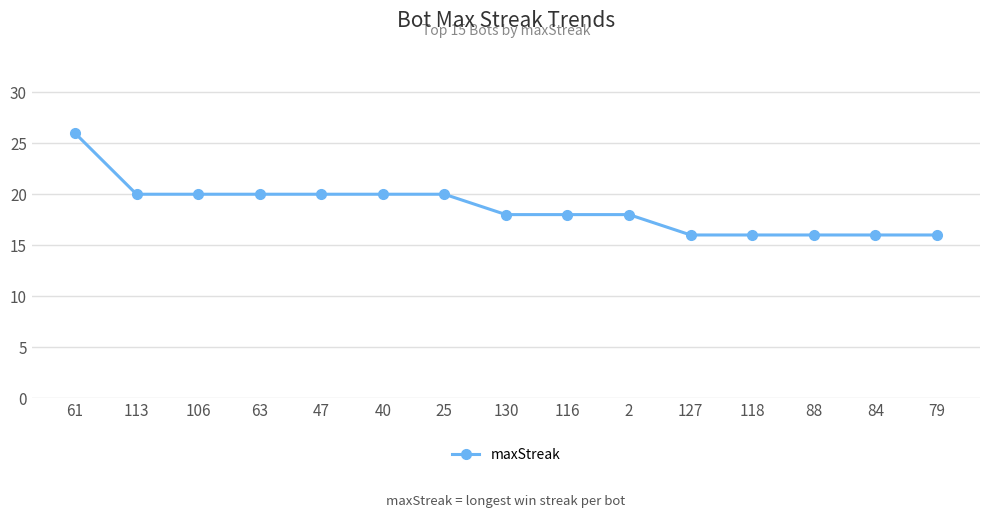

What is the value of the 4th point from the left?

20